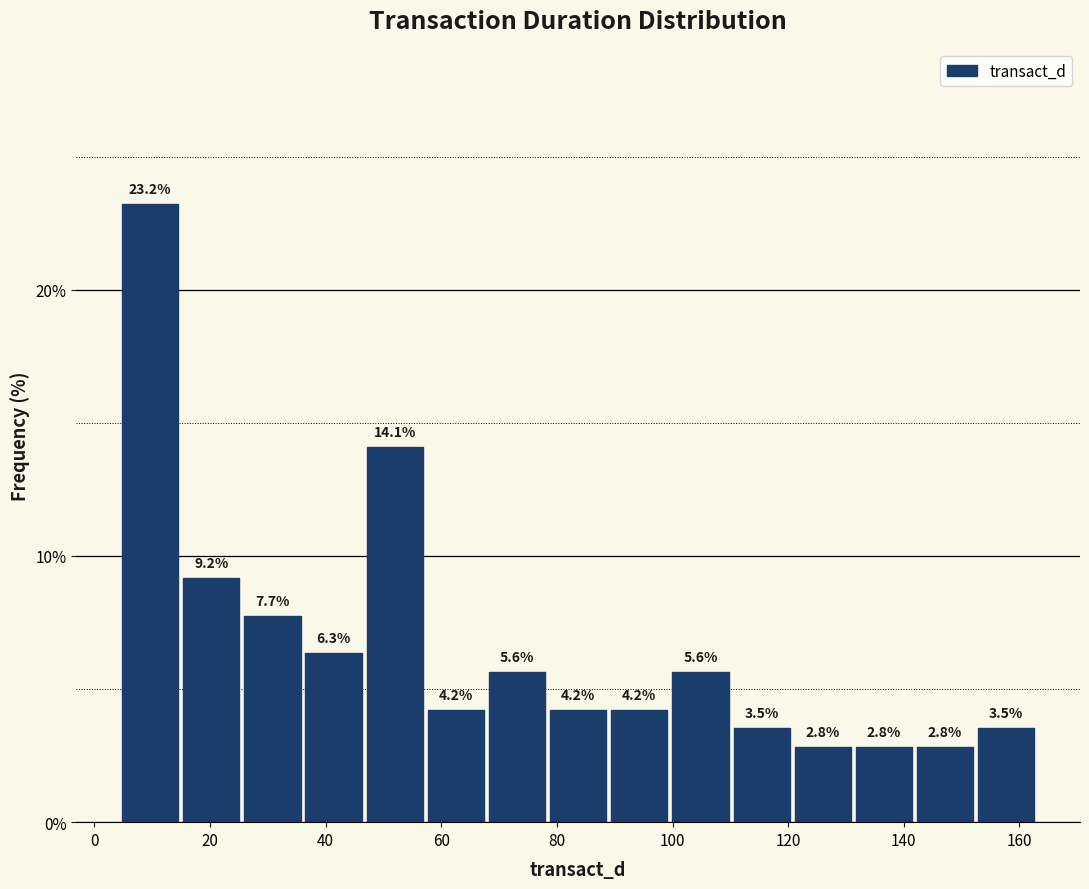

Over which range of the x-axis is the bar tallest?

4 to 14